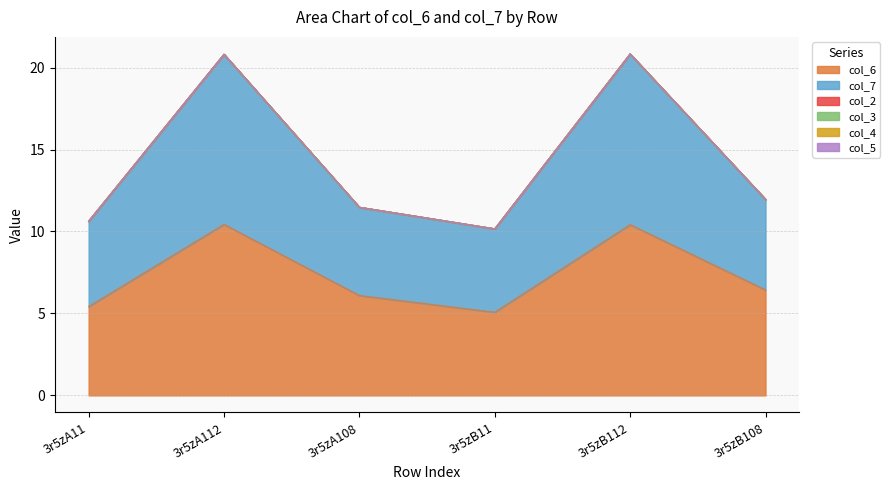

Where is col_3 nearest to the value 0?

3r5zA11